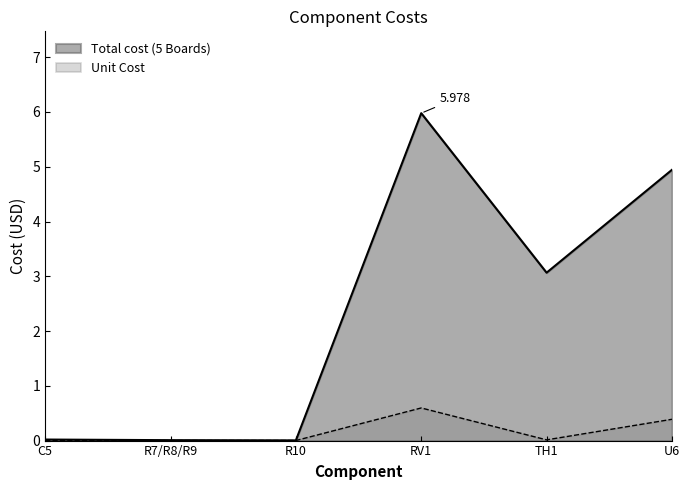

The Total cost (5 Boards) series shows 6.0 at RV1. True or false?

True